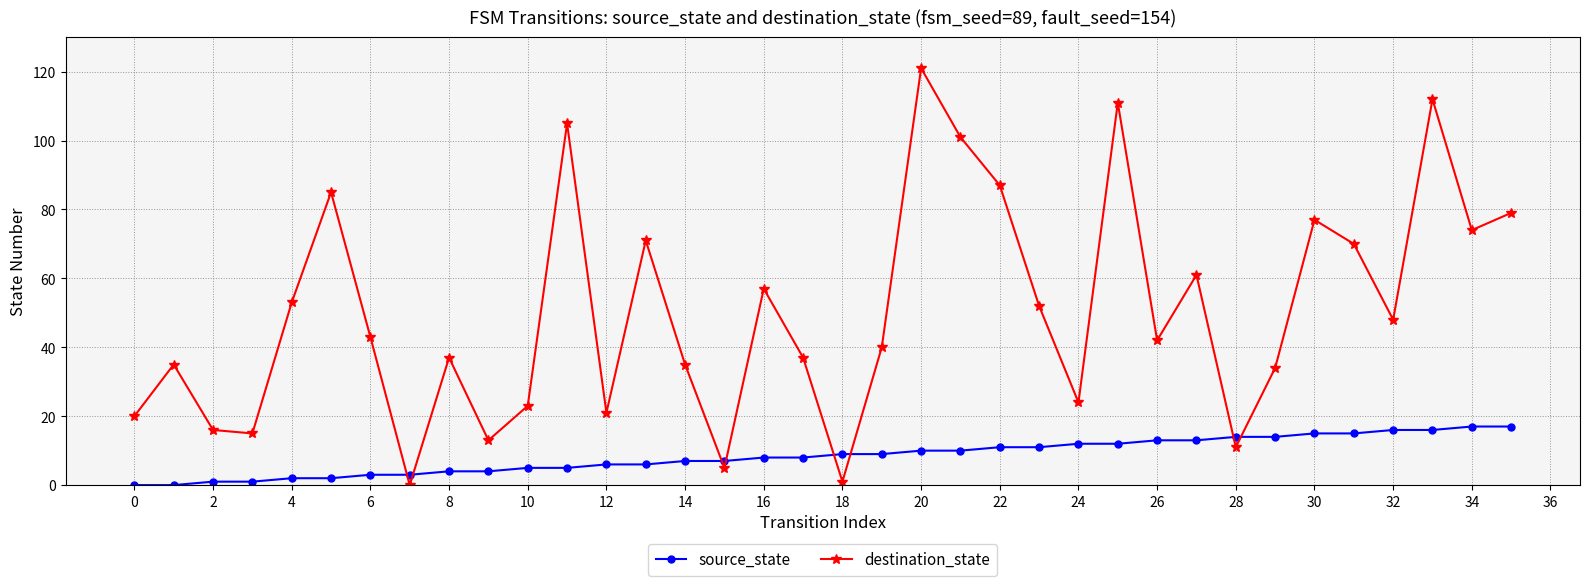

Does the chart display data point markers on the line(s)?

Yes